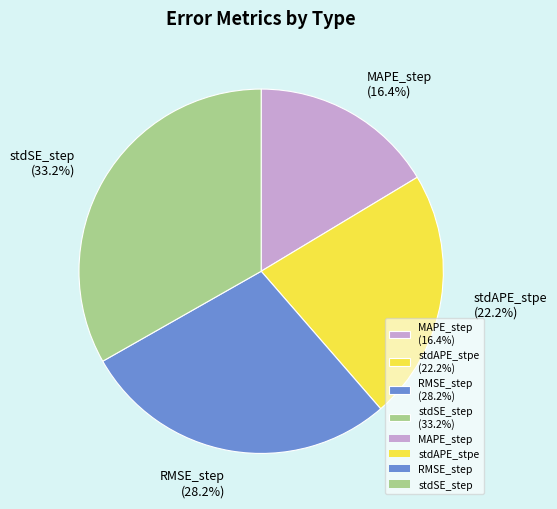

To the nearest percent, what is the difference between the largest and smallest slice percentages?

17%